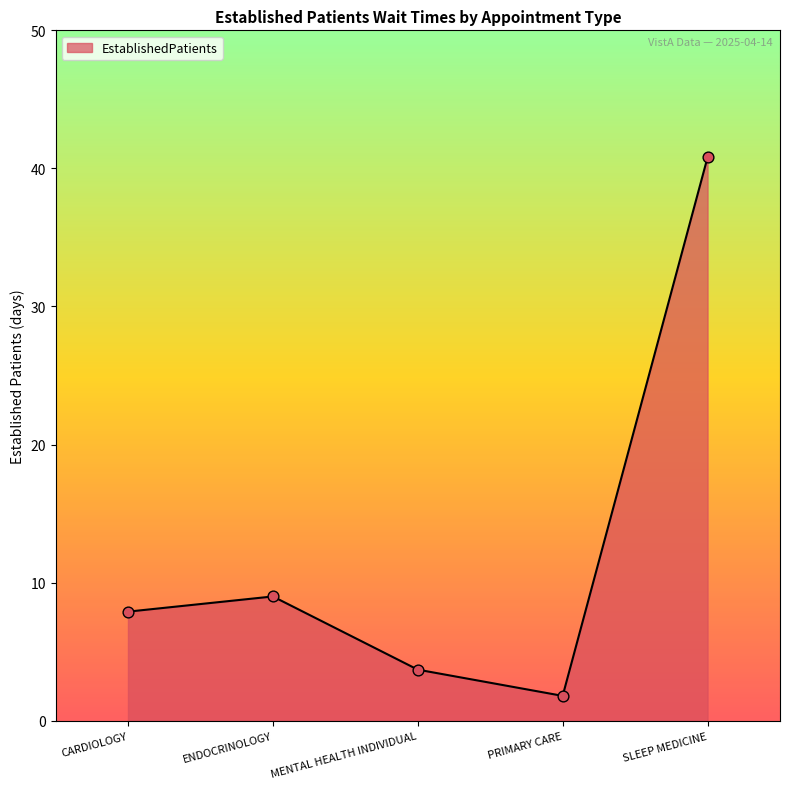

What is the ratio of the value at MENTAL HEALTH INDIVIDUAL to the value at SLEEP MEDICINE?

0.1